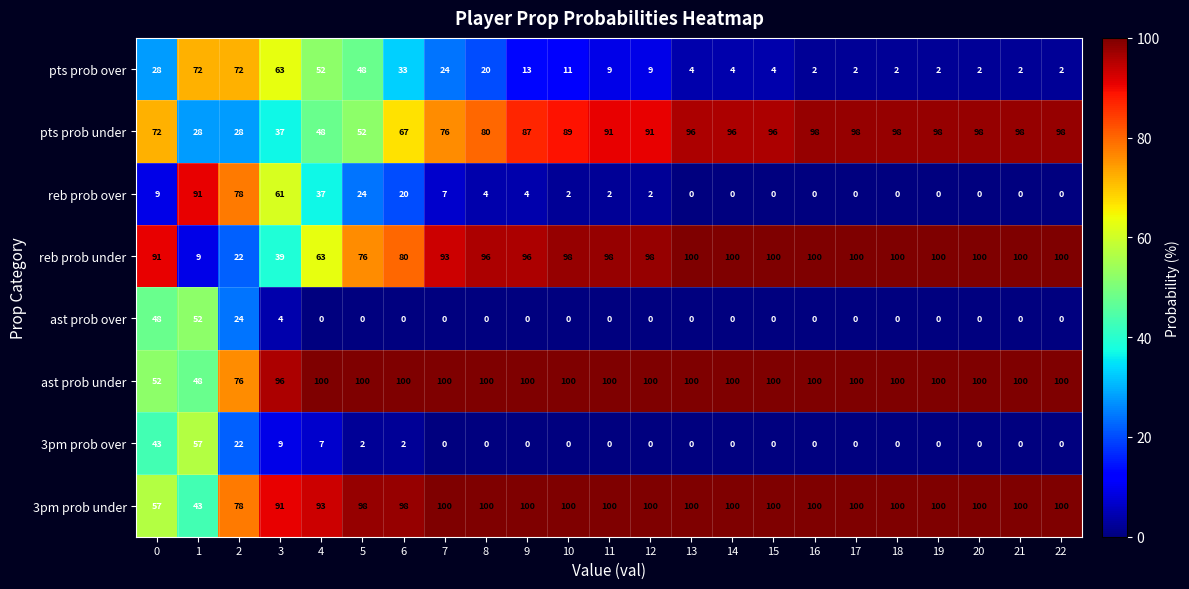

What is the sum of the ast prob under values at 0 and 7?

152